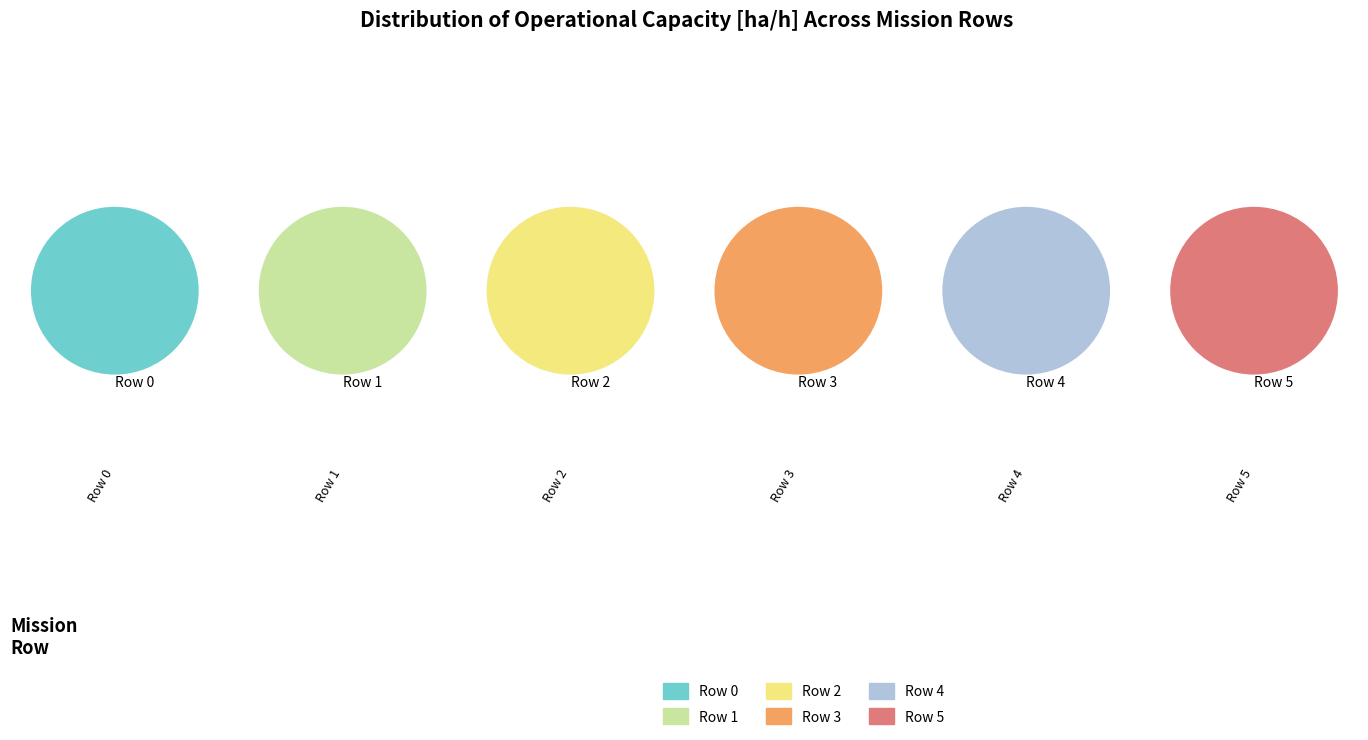

Which slice is the smallest?

Row 0